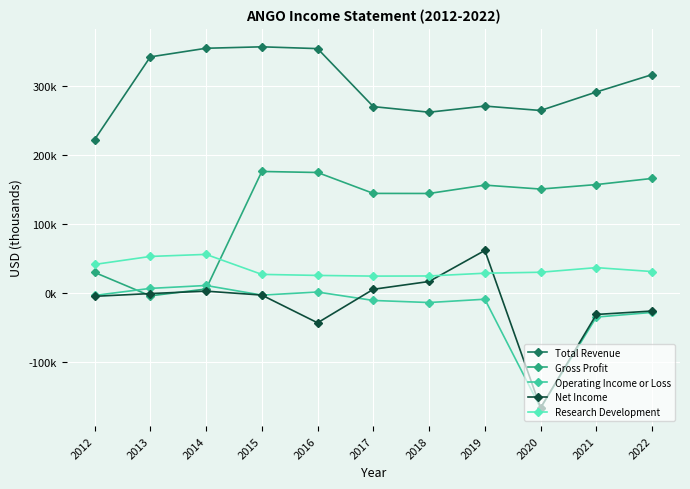

In Operating Income or Loss, how many points are lower than both neighbors (excluding endpoints)?

3